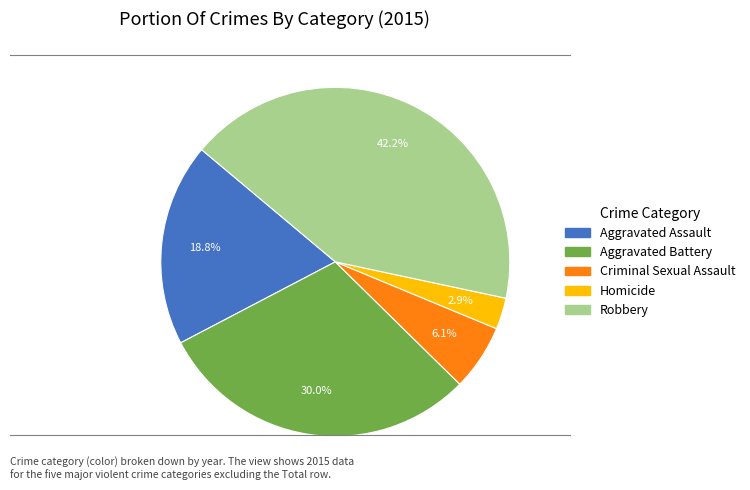

To the nearest percent, what is the average slice percentage?

20%